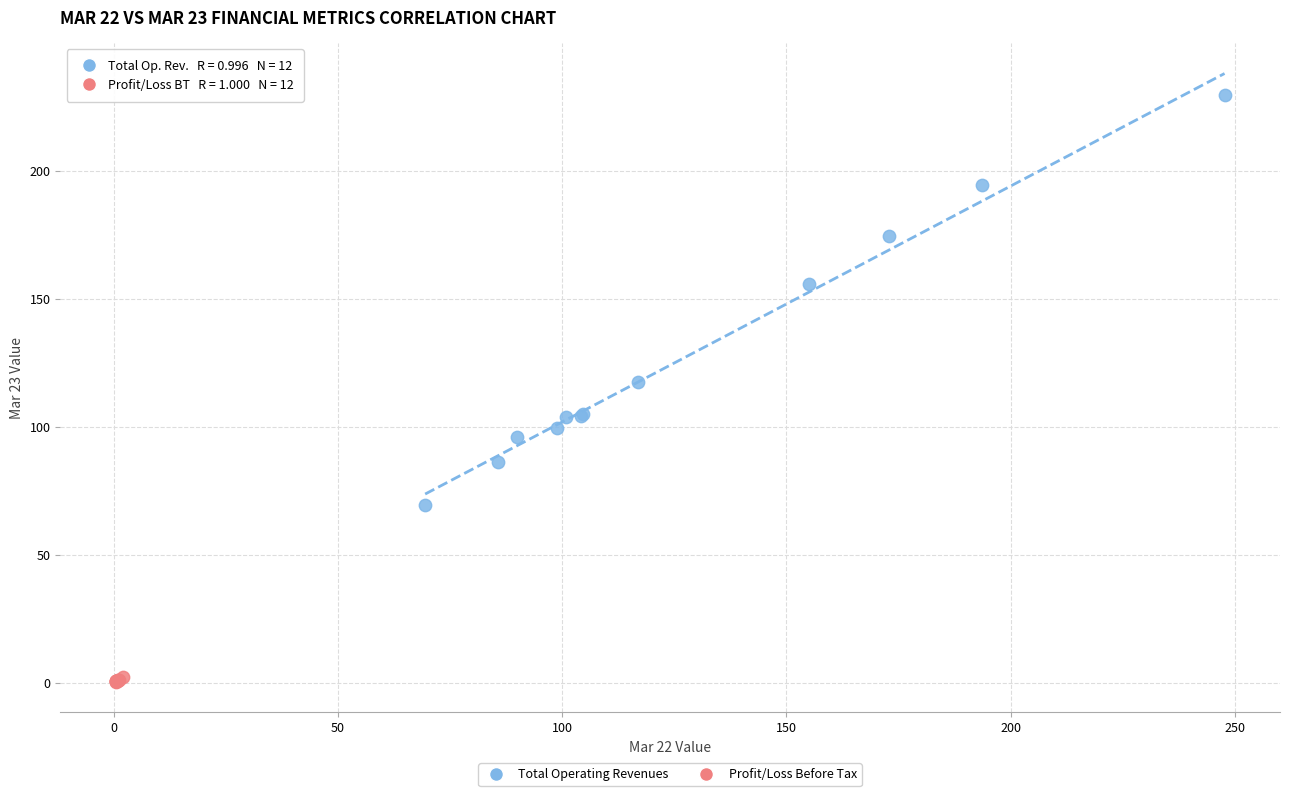

Which series reaches the minimum Y coordinate?

Profit/Loss Before Tax